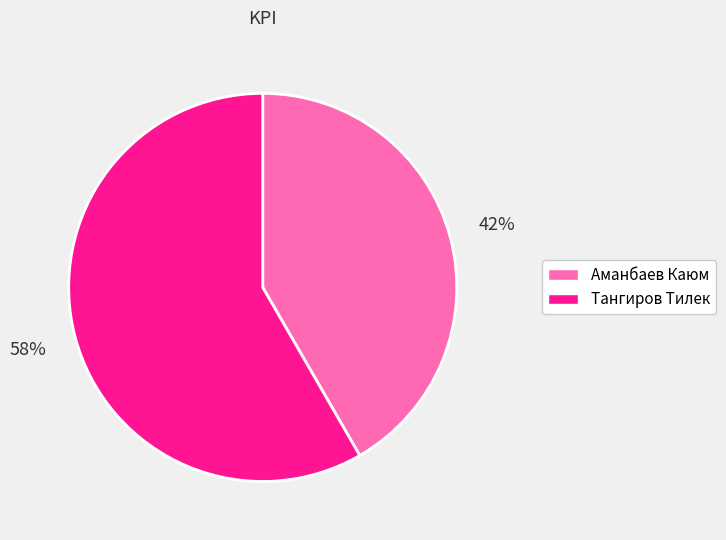

True or false: Аманбаев Каюм accounts for 42% of the total.

True